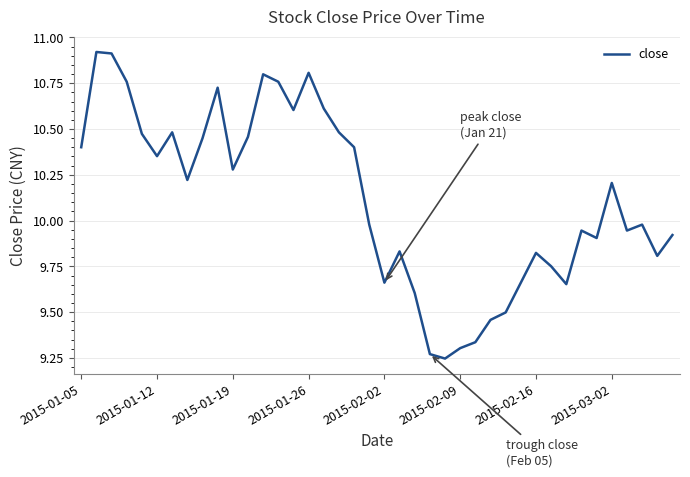

How many interior local peaks (higher than both neighbors) does the data have?

10